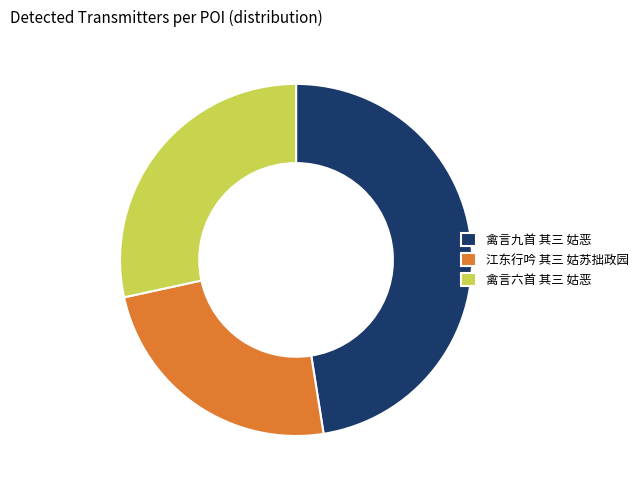

True or false: 江东行吟 其三 姑苏拙政园 accounts for 19% of the total.

False